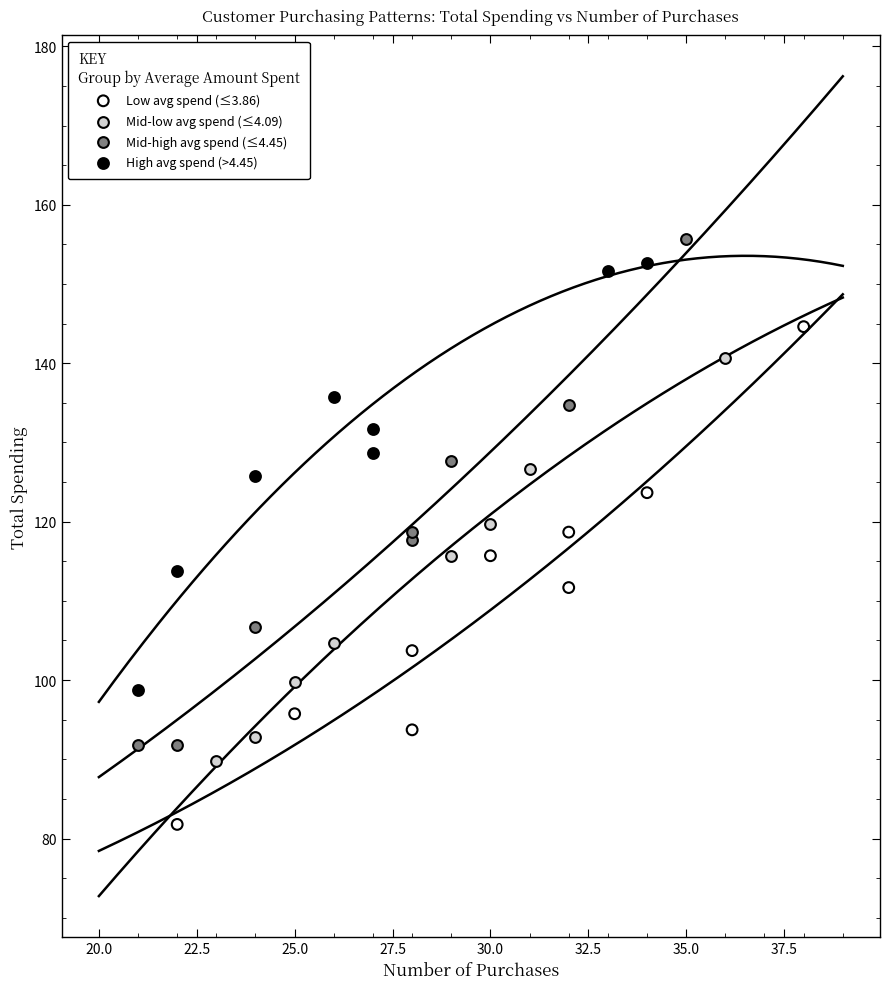

Which series contains the lowest Y value?

Low avg spend (≤3.86)